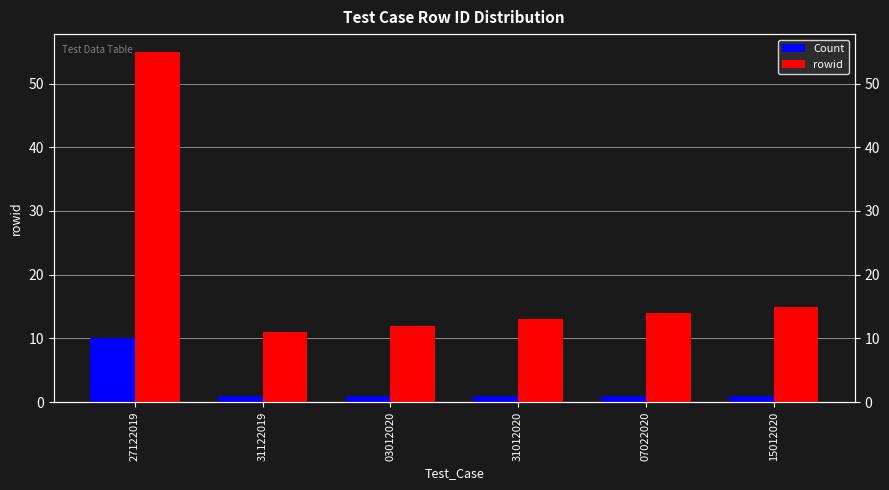

What is the label of the 6th bar from the right?

27122019